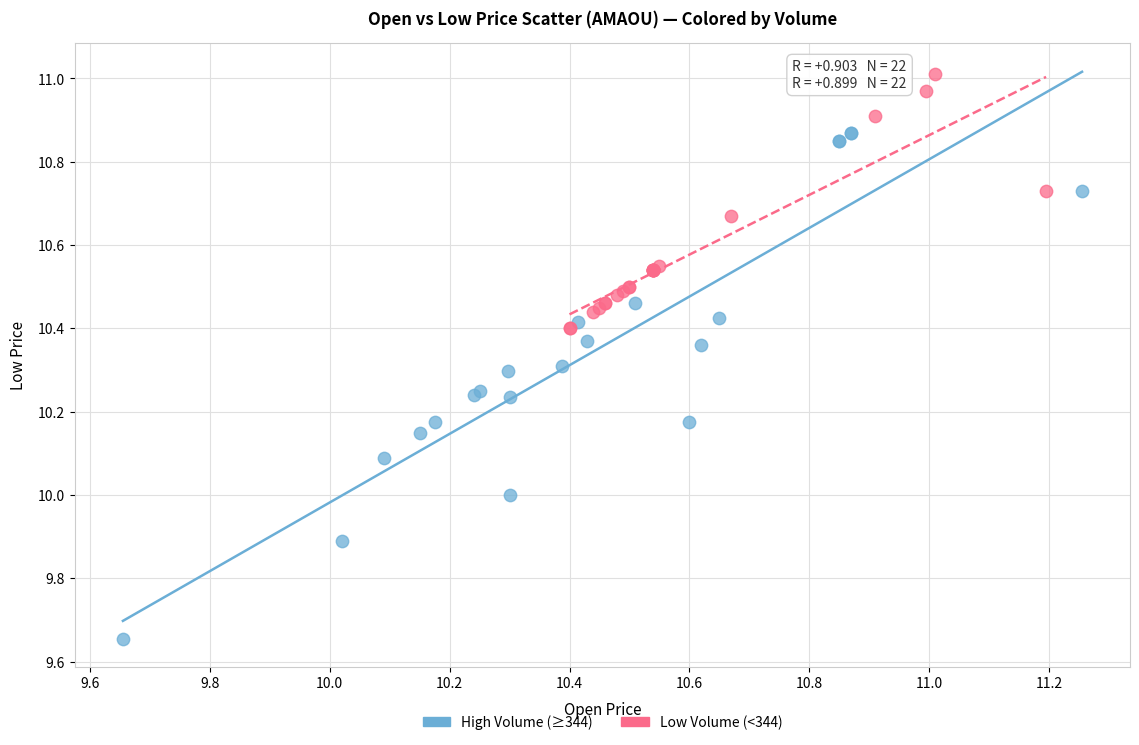

Which series reaches the maximum Y coordinate?

Low Volume (<344)